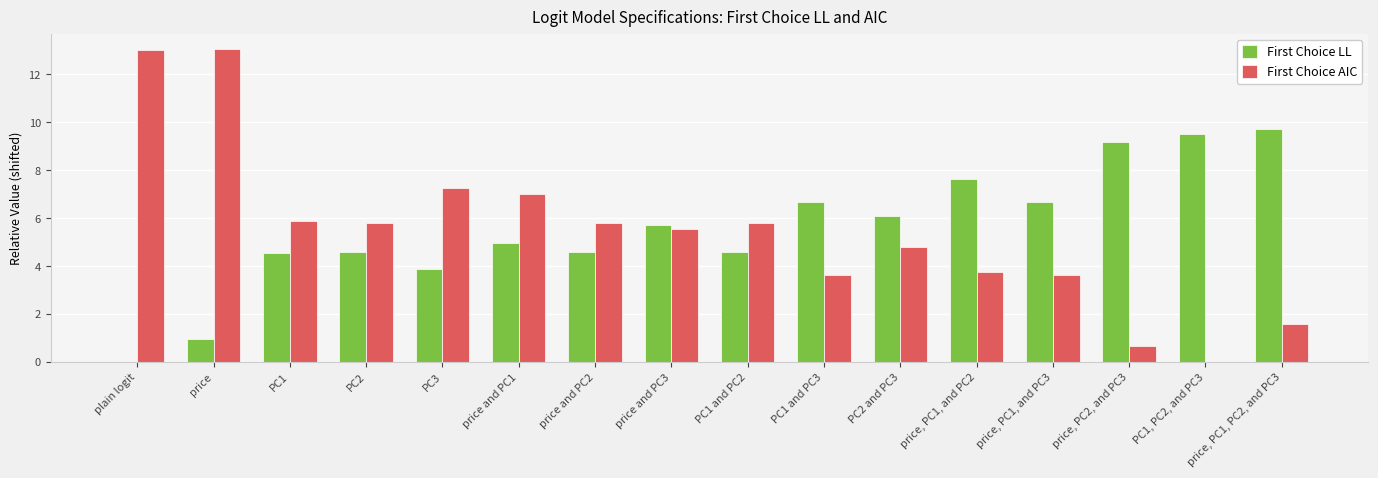

What is the maximum value shown in the chart?

13.0